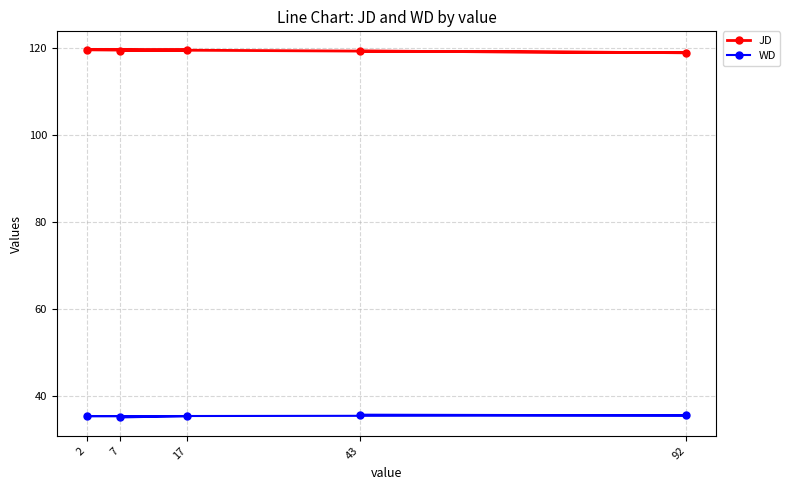

Which series changed the most between 17 and 2?

JD